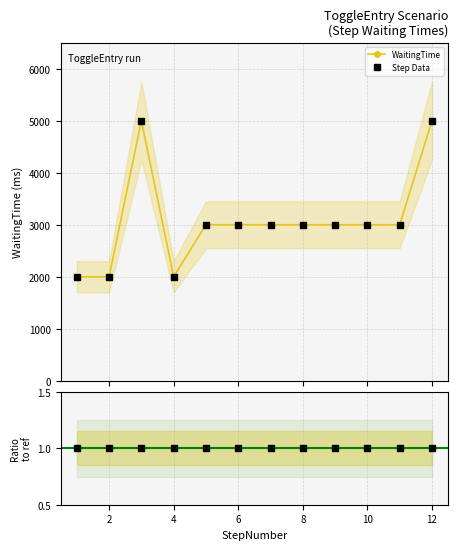

Reading left to right, transcribe all the data shown in this chart.

2000	2000	5000	2000	3000	3000	3000	3000	3000	3000	3000	5000